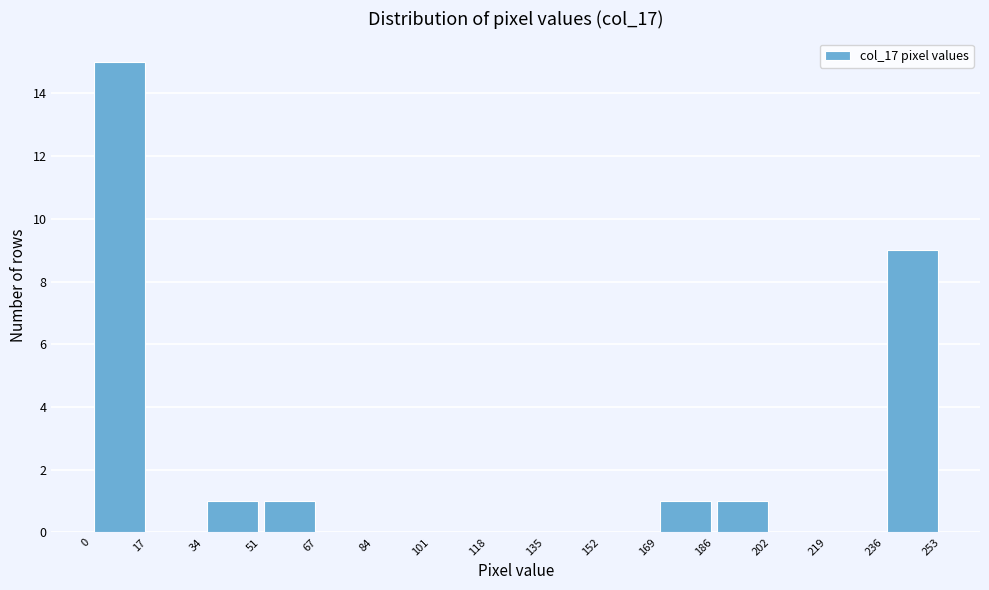

Over which range of the x-axis is the bar tallest?

0 to 17